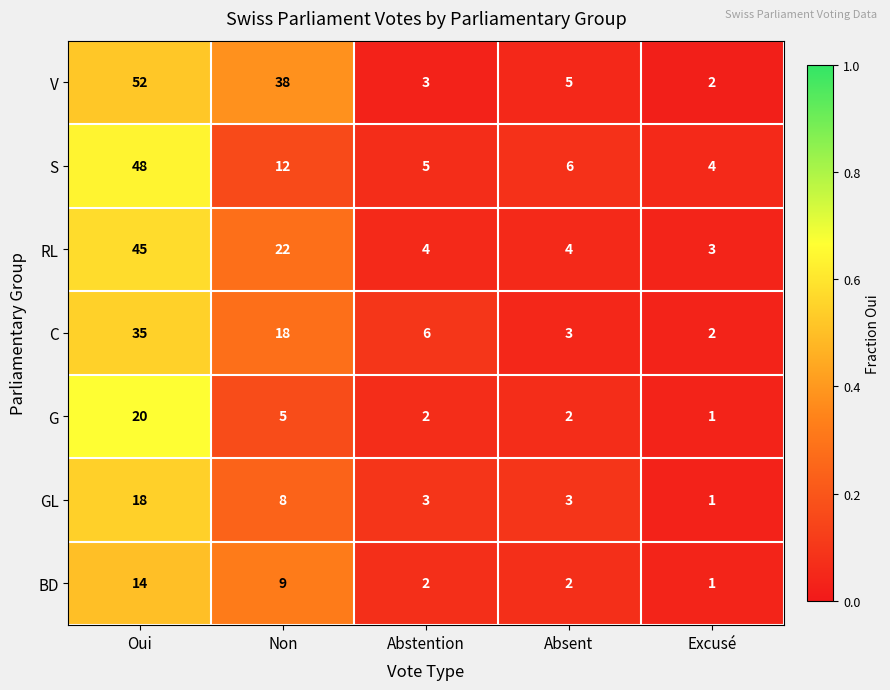

What is the difference between the maximum and minimum values in the GL series?

17